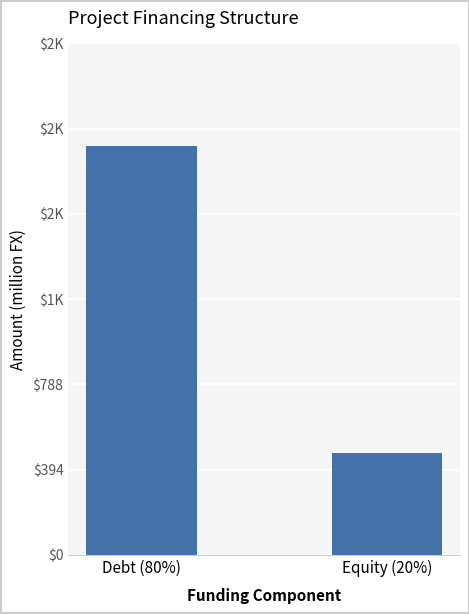

Reading left to right, what are all the values shown in this chart?

1892.1	473.0